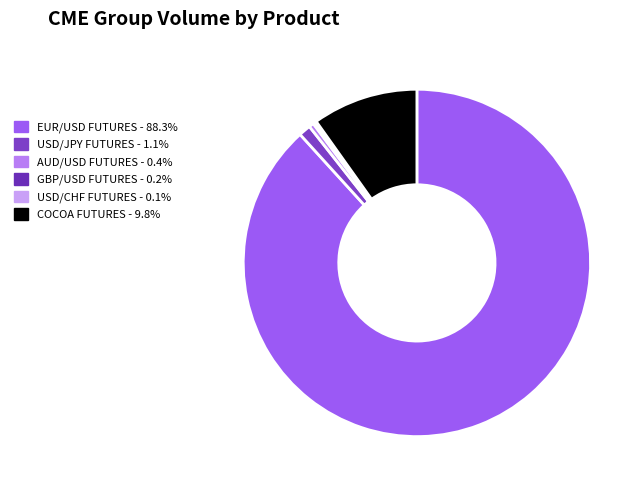

How many slices are in this pie chart?

6